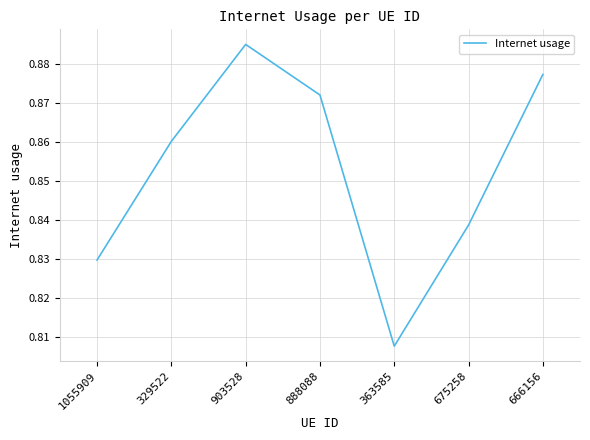

Between 329522 and 363585, which is larger?

329522